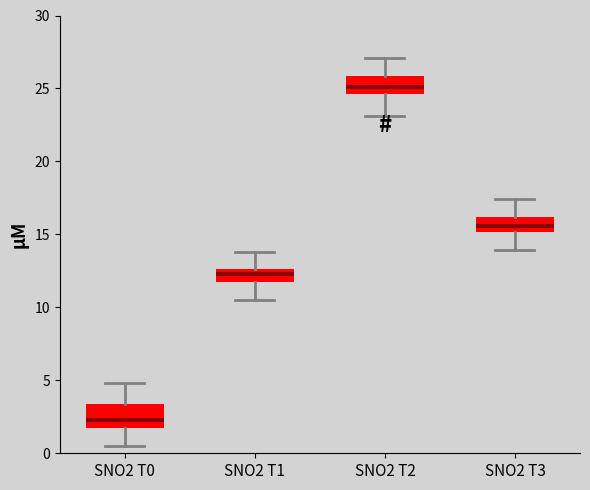

Reading left to right, read every box against the y-axis: the position of its median line, the range the box covers, and the ends of its whiskers. The values are not printed on the chart, so give them approximately, as read against the axis.

SNO2 T0: median 2.5, box 2.0 to 3.5, whiskers 0.5 to 5.0
SNO2 T1: median 12.5 (inside the box), box 12.0 to 12.5, whiskers 10.5 to 14.0
SNO2 T2: median 25.0, box 24.5 to 26.0, whiskers 23.0 to 27.0
SNO2 T3: median 15.5, box 15.0 to 16.0, whiskers 14.0 to 17.5